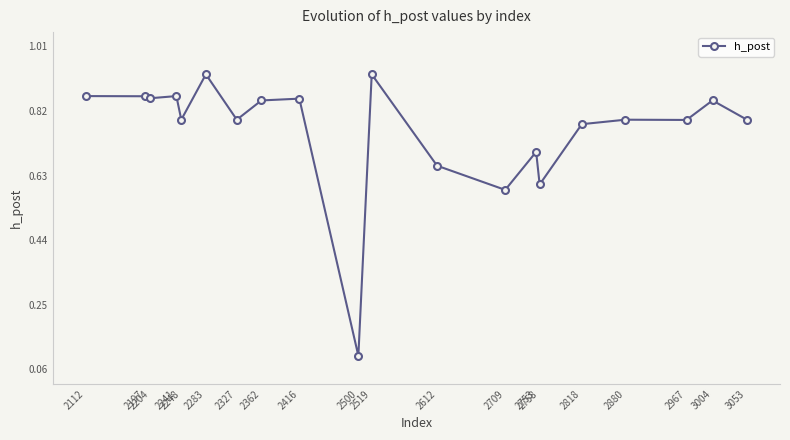

What is the sum of all values?

15.3